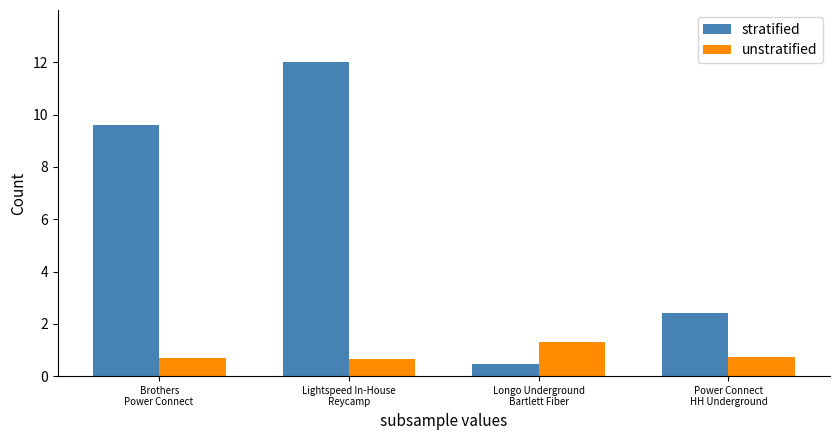

How many bars are there in each group?

2